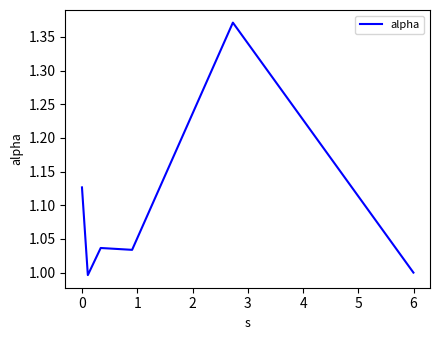

How many lines are shown in the chart?

1